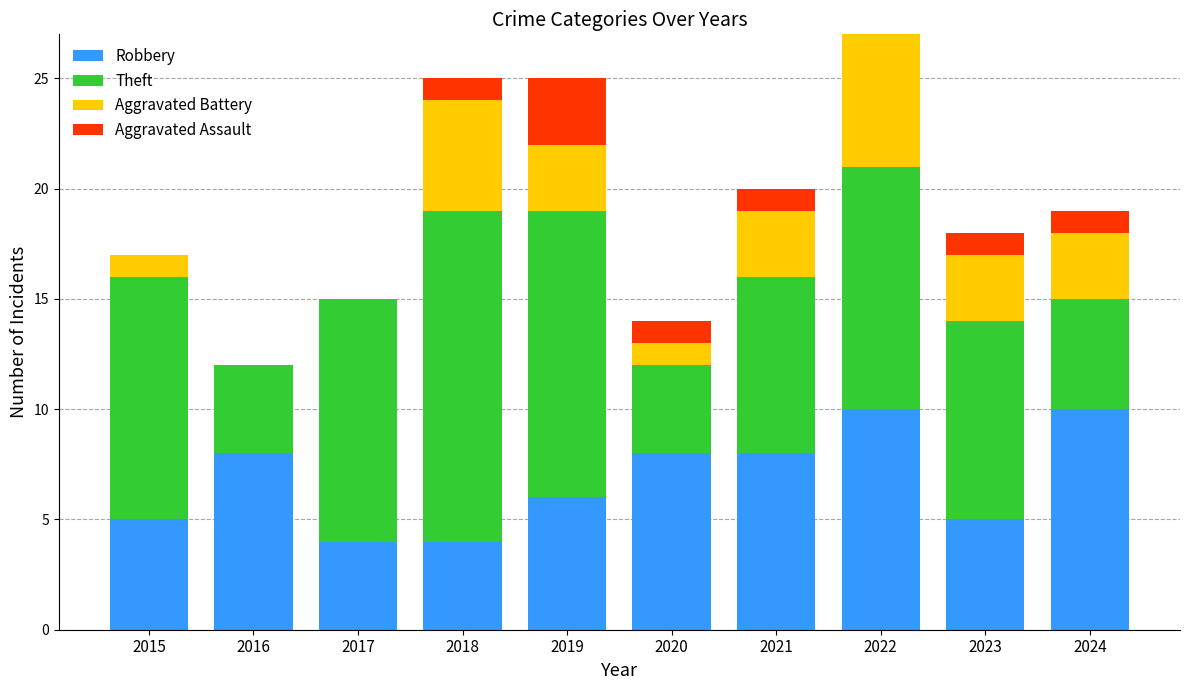

What is the total value across all series at 2021?

20